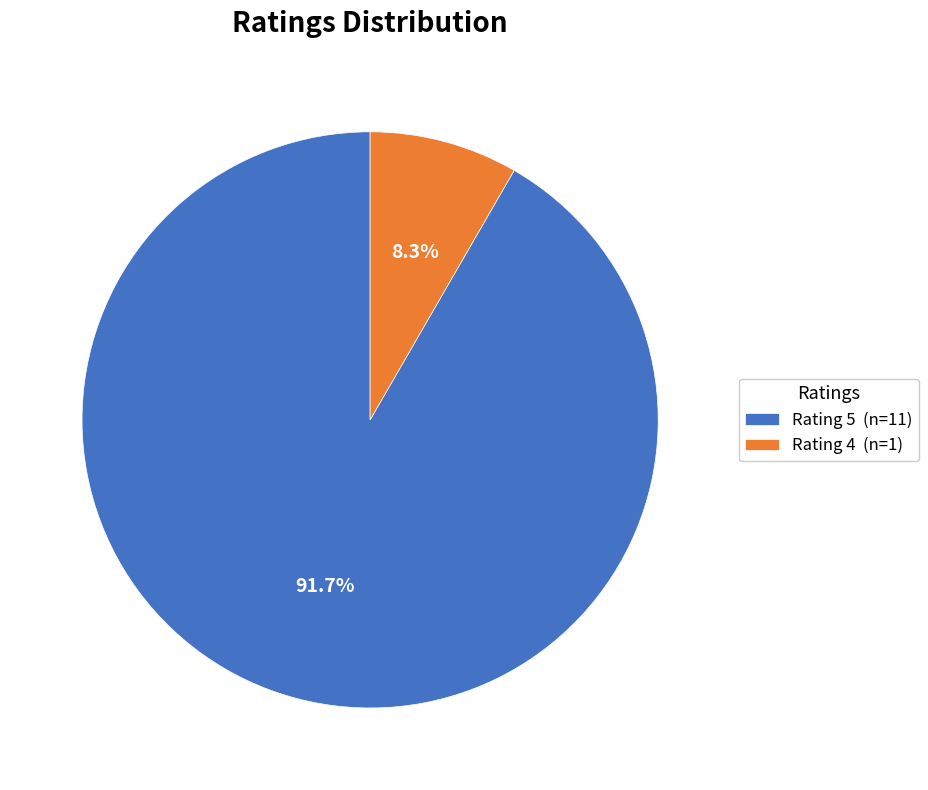

How many slices are in this pie chart?

2